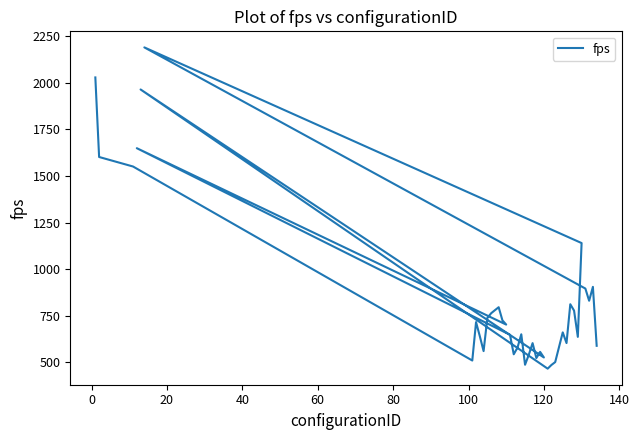

Does the chart display data point markers on the line(s)?

No